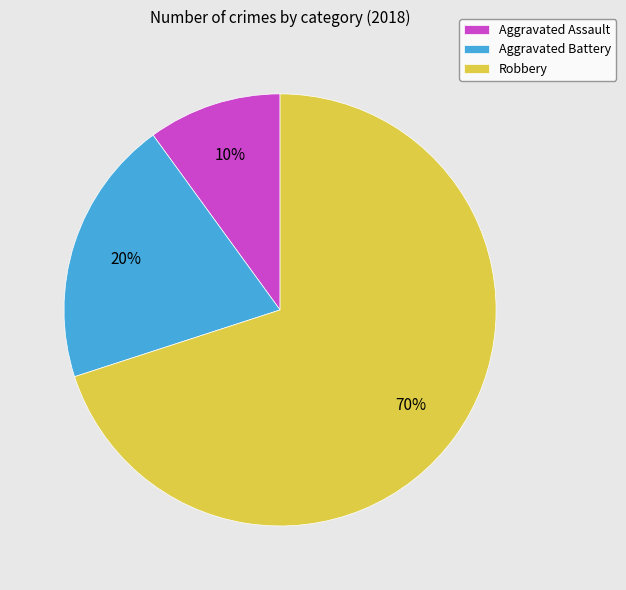

Count the number of slices in the pie.

3